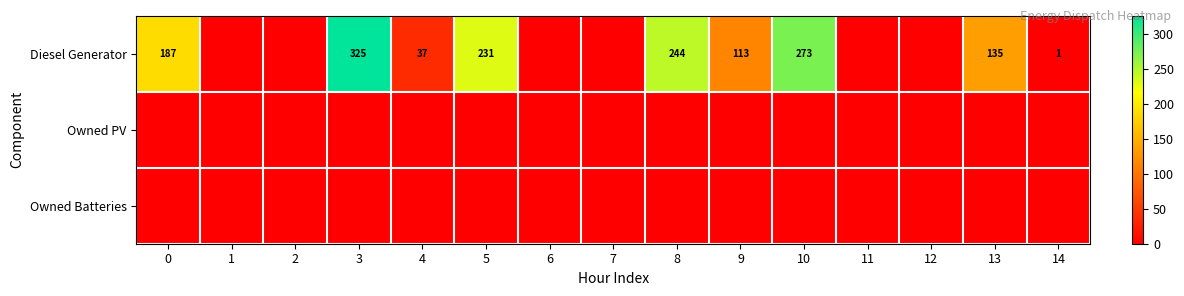

The Diesel Generator series shows 50 at 4. True or false?

False